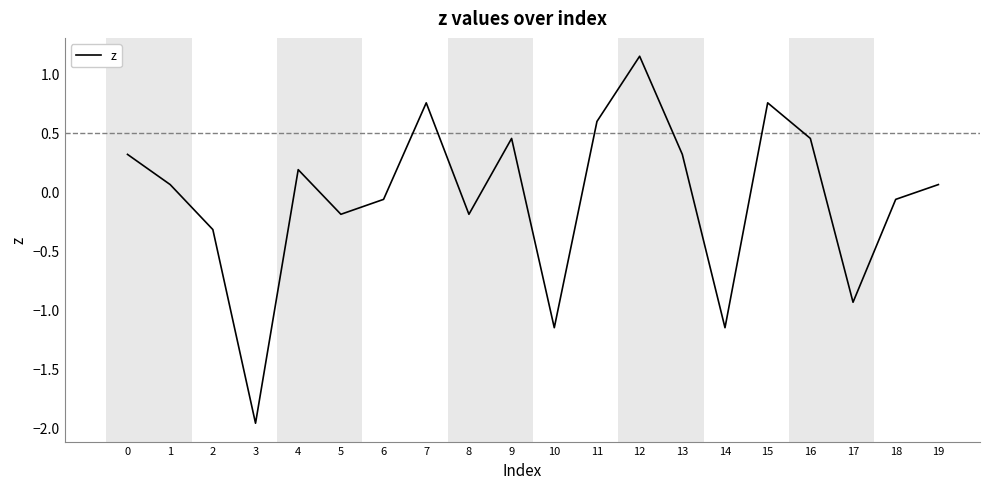

At which category does the data reach its first local valley?

3